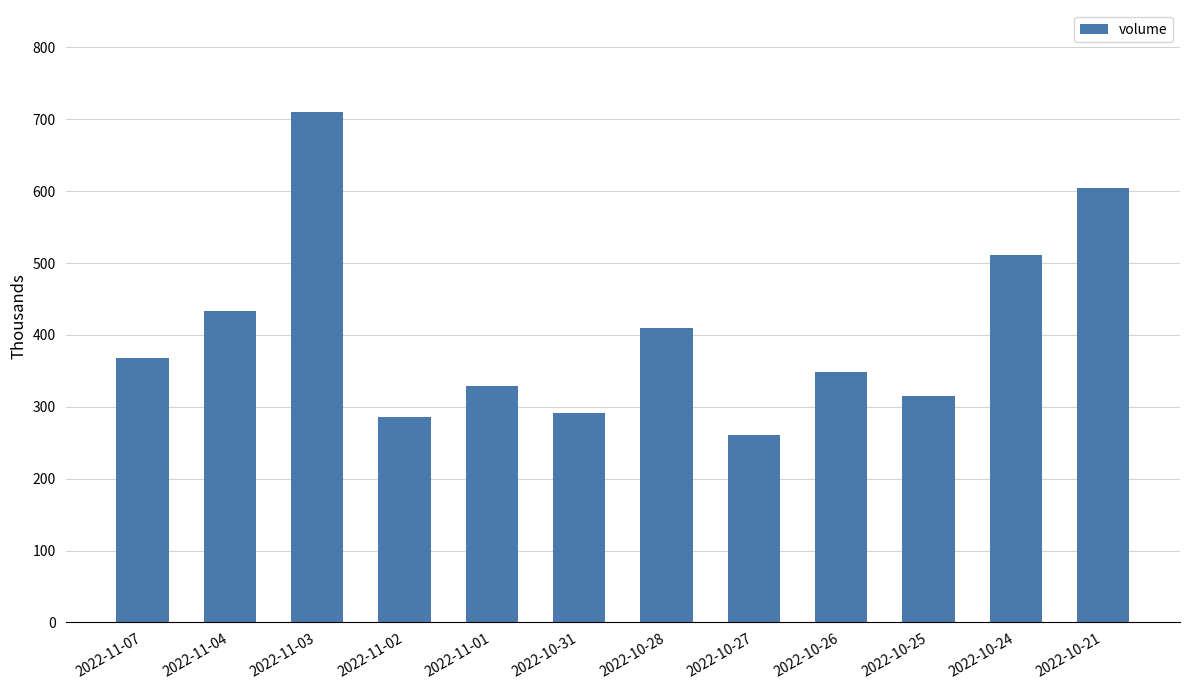

What is the ratio of the value at 2022-11-03 to the value at 2022-11-02?

2.5